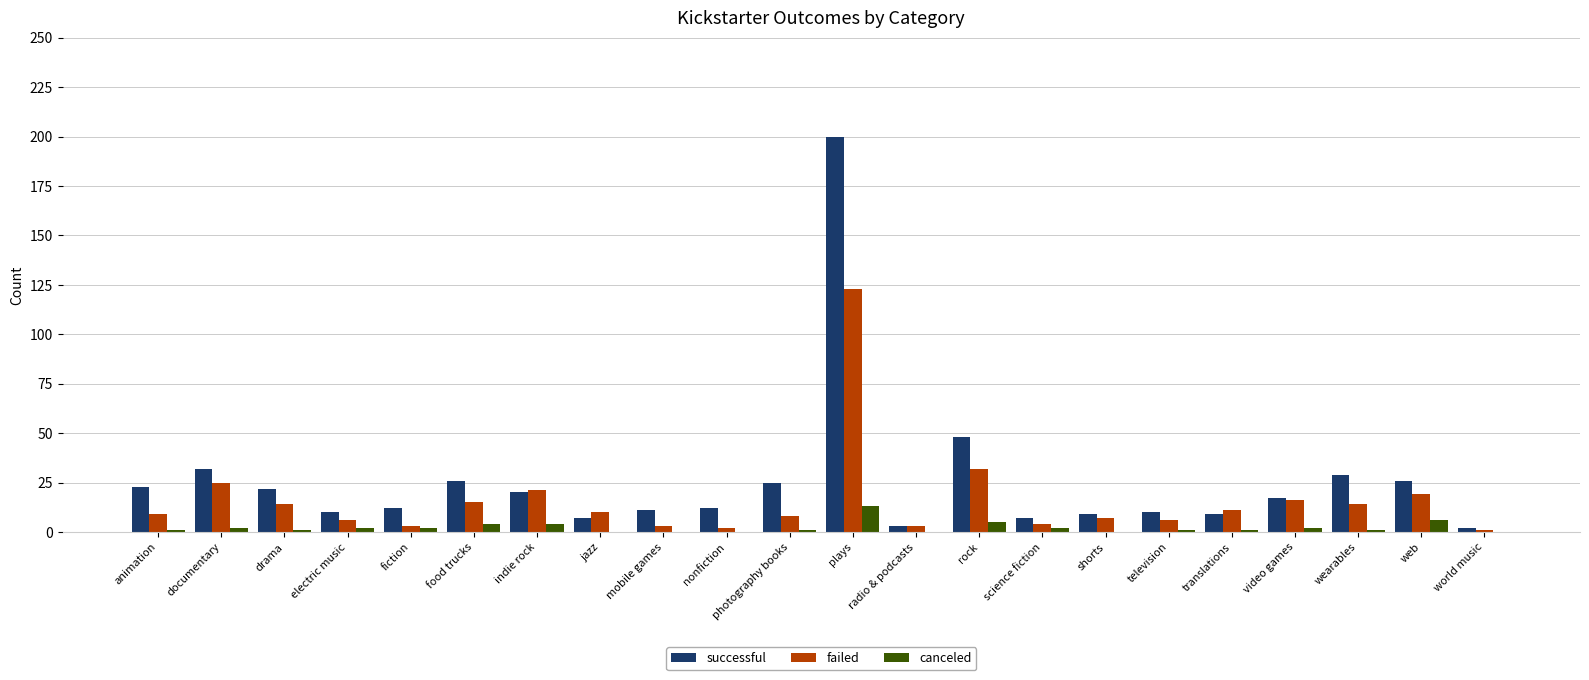

Is it true that successful equals 10 at television?

True